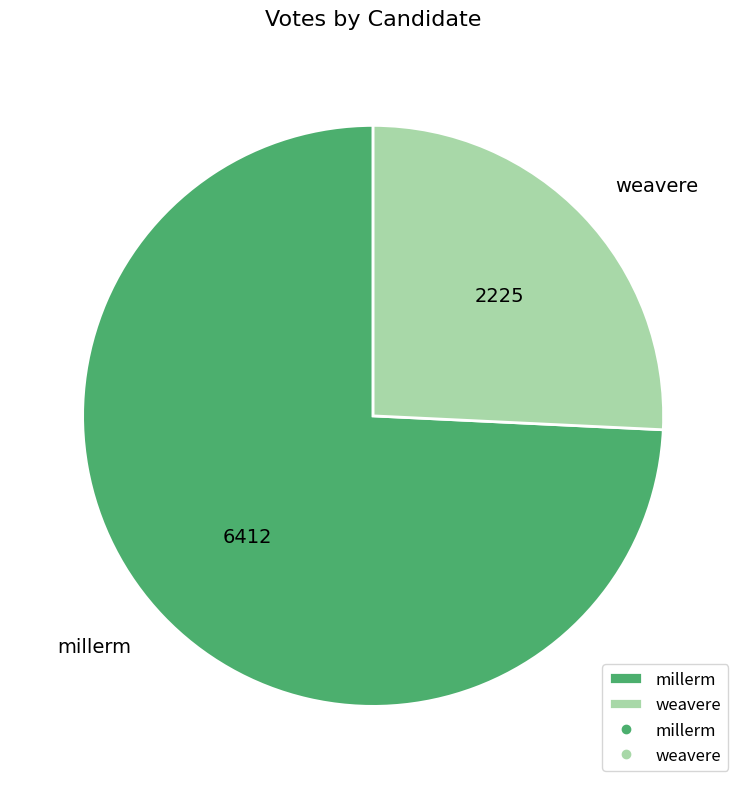

The weavere slice represents 36% of the pie. True or false?

False